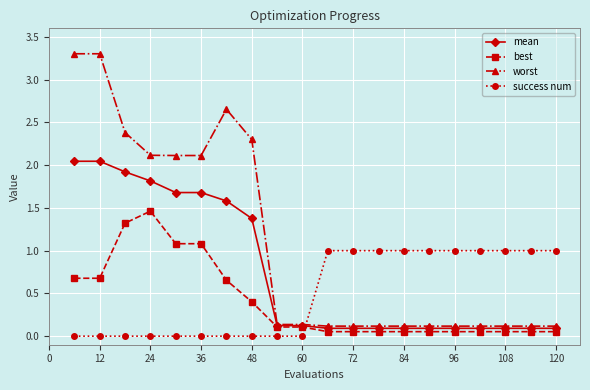

Rank the series by their maximum value, from lowest to highest.

success num, best, mean, worst